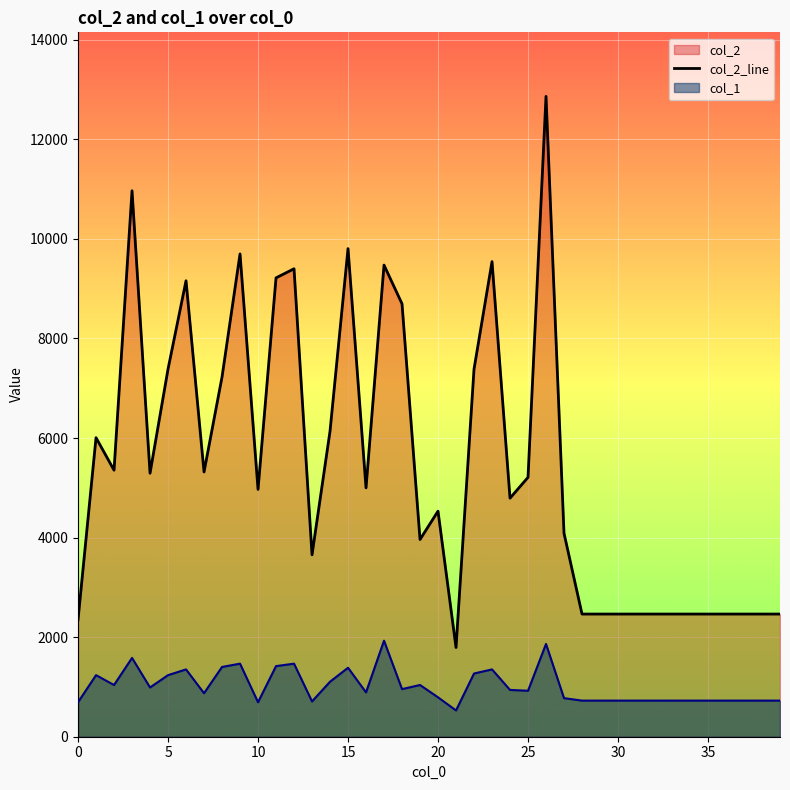

List the series in order of their peak value, lowest first.

col_1, col_2_line